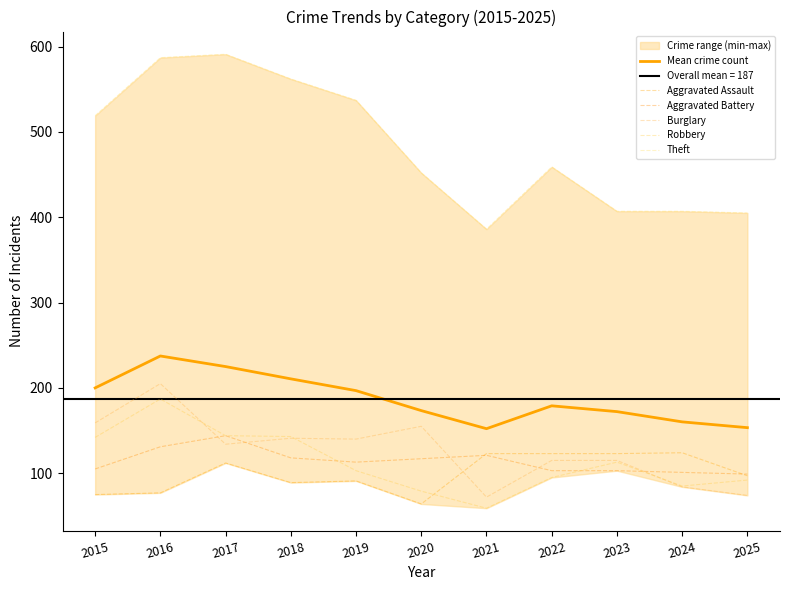

Reading left to right, transcribe all the data shown in this chart.

Mean crime count: 200.0	237.4	225.0	210.6	196.8	173.4	152.2	179.0	172.2	160.2	153.4
Aggravated Assault: 75.0	77.0	112.0	89.0	91.0	64.0	123.0	123.0	123.0	124.0	97.0
Aggravated Battery: 105.0	131.0	144.0	118.0	113.0	117.0	121.0	103.0	103.0	101.0	99.0
Burglary: 159.0	205.0	134.0	141.0	140.0	155.0	72.0	115.0	115.0	84.0	74.0
Robbery: 142.0	187.0	144.0	143.0	103.0	79.0	59.0	95.0	113.0	85.0	92.0
Theft: 519.0	587.0	591.0	562.0	537.0	452.0	386.0	459.0	407.0	407.0	405.0